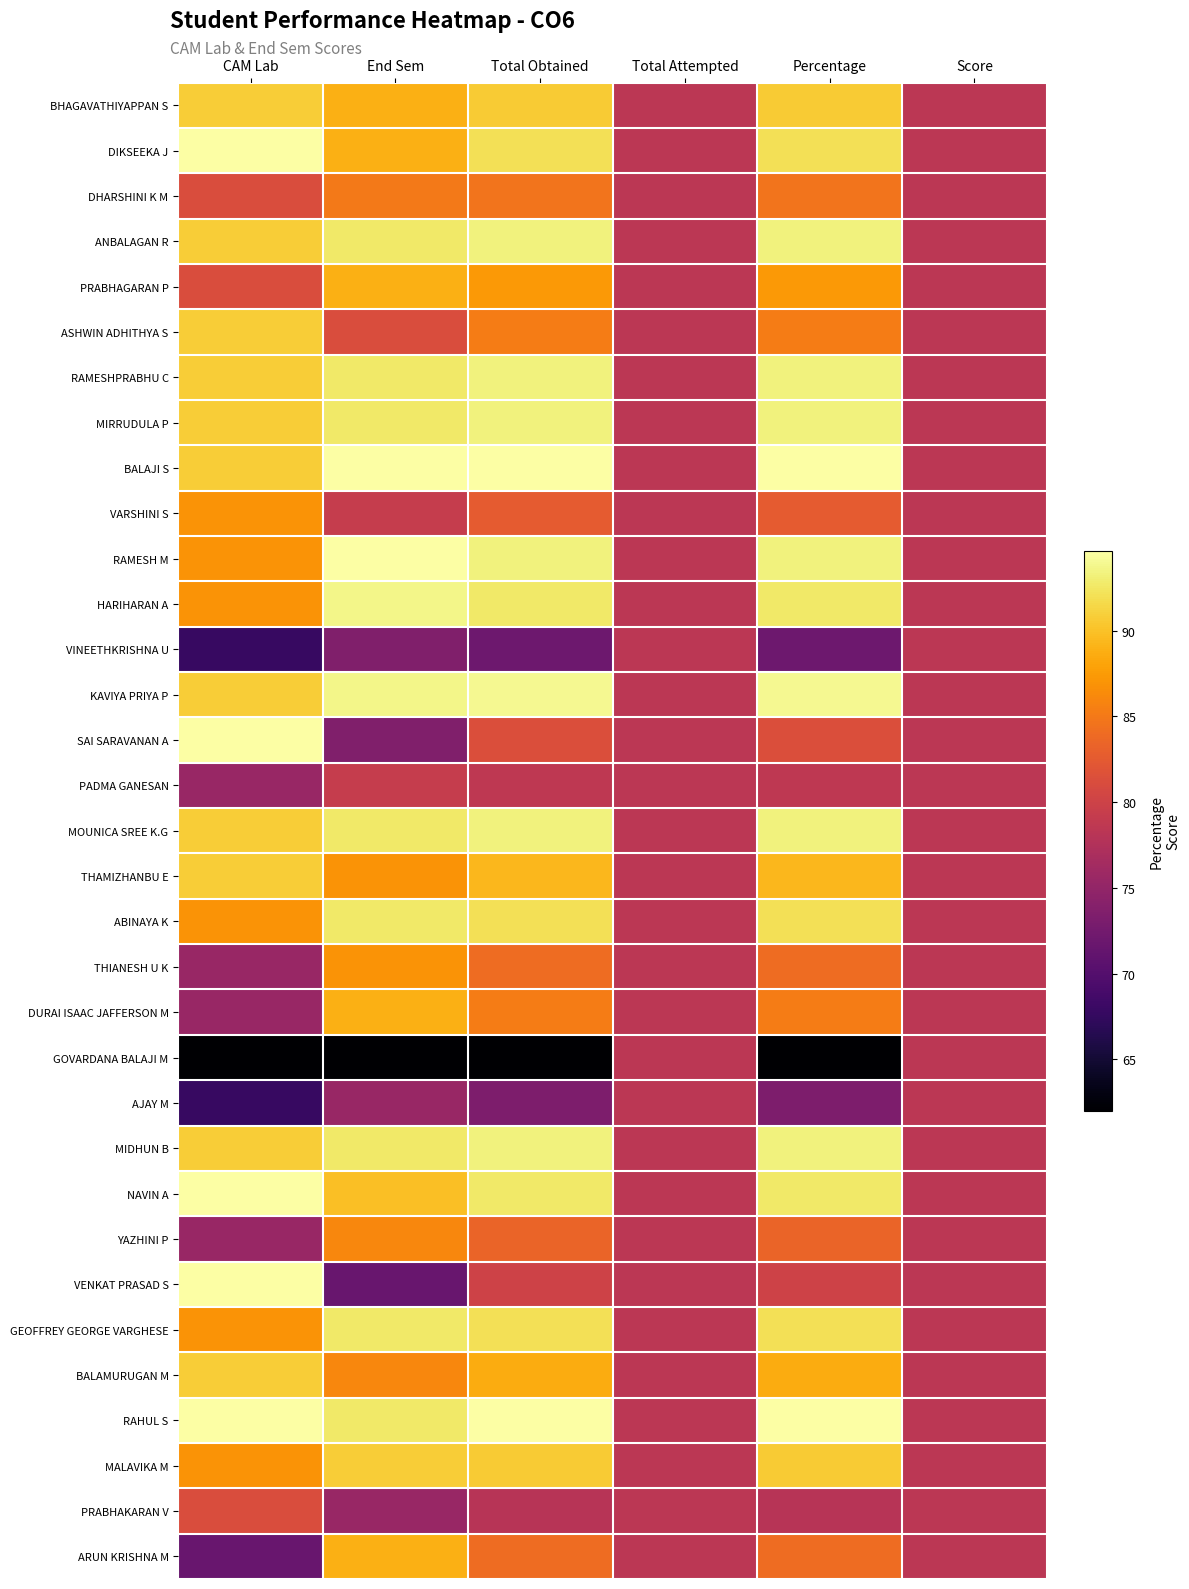

Reading left to right, extract all data points from this chart.

BHAGAVATHIYAPPAN S: CAM Lab=0.9	End Sem=0.8	Total Obtained=0.9	Total Attempted=0.5	Percentage=0.9	Score=0.5
DIKSEEKA J: CAM Lab=1.0	End Sem=0.8	Total Obtained=0.9	Total Attempted=0.5	Percentage=0.9	Score=0.5
DHARSHINI K M: CAM Lab=0.6	End Sem=0.7	Total Obtained=0.7	Total Attempted=0.5	Percentage=0.7	Score=0.5
ANBALAGAN R: CAM Lab=0.9	End Sem=0.9	Total Obtained=1.0	Total Attempted=0.5	Percentage=1.0	Score=0.5
PRABHAGARAN P: CAM Lab=0.6	End Sem=0.8	Total Obtained=0.8	Total Attempted=0.5	Percentage=0.8	Score=0.5
ASHWIN ADHITHYA S: CAM Lab=0.9	End Sem=0.6	Total Obtained=0.7	Total Attempted=0.5	Percentage=0.7	Score=0.5
RAMESHPRABHU C: CAM Lab=0.9	End Sem=0.9	Total Obtained=1.0	Total Attempted=0.5	Percentage=1.0	Score=0.5
MIRRUDULA P: CAM Lab=0.9	End Sem=0.9	Total Obtained=1.0	Total Attempted=0.5	Percentage=1.0	Score=0.5
BALAJI S: CAM Lab=0.9	End Sem=1.0	Total Obtained=1.0	Total Attempted=0.5	Percentage=1.0	Score=0.5
VARSHINI S: CAM Lab=0.8	End Sem=0.5	Total Obtained=0.6	Total Attempted=0.5	Percentage=0.6	Score=0.5
RAMESH M: CAM Lab=0.8	End Sem=1.0	Total Obtained=1.0	Total Attempted=0.5	Percentage=1.0	Score=0.5
HARIHARAN A: CAM Lab=0.8	End Sem=1.0	Total Obtained=0.9	Total Attempted=0.5	Percentage=0.9	Score=0.5
VINEETHKRISHNA U: CAM Lab=0.2	End Sem=0.4	Total Obtained=0.3	Total Attempted=0.5	Percentage=0.3	Score=0.5
KAVIYA PRIYA P: CAM Lab=0.9	End Sem=1.0	Total Obtained=1.0	Total Attempted=0.5	Percentage=1.0	Score=0.5
SAI SARAVANAN A: CAM Lab=1.0	End Sem=0.4	Total Obtained=0.6	Total Attempted=0.5	Percentage=0.6	Score=0.5
PADMA GANESAN: CAM Lab=0.4	End Sem=0.5	Total Obtained=0.5	Total Attempted=0.5	Percentage=0.5	Score=0.5
MOUNICA SREE K.G: CAM Lab=0.9	End Sem=0.9	Total Obtained=1.0	Total Attempted=0.5	Percentage=1.0	Score=0.5
THAMIZHANBU E: CAM Lab=0.9	End Sem=0.8	Total Obtained=0.8	Total Attempted=0.5	Percentage=0.8	Score=0.5
ABINAYA K: CAM Lab=0.8	End Sem=0.9	Total Obtained=0.9	Total Attempted=0.5	Percentage=0.9	Score=0.5
THIANESH U K: CAM Lab=0.4	End Sem=0.8	Total Obtained=0.7	Total Attempted=0.5	Percentage=0.7	Score=0.5
DURAI ISAAC JAFFERSON M: CAM Lab=0.4	End Sem=0.8	Total Obtained=0.7	Total Attempted=0.5	Percentage=0.7	Score=0.5
GOVARDANA BALAJI M: CAM Lab=0.0	End Sem=0.0	Total Obtained=0.0	Total Attempted=0.5	Percentage=0.0	Score=0.5
AJAY M: CAM Lab=0.2	End Sem=0.4	Total Obtained=0.3	Total Attempted=0.5	Percentage=0.3	Score=0.5
MIDHUN B: CAM Lab=0.9	End Sem=0.9	Total Obtained=1.0	Total Attempted=0.5	Percentage=1.0	Score=0.5
NAVIN A: CAM Lab=1.0	End Sem=0.9	Total Obtained=0.9	Total Attempted=0.5	Percentage=0.9	Score=0.5
YAZHINI P: CAM Lab=0.4	End Sem=0.7	Total Obtained=0.7	Total Attempted=0.5	Percentage=0.7	Score=0.5
VENKAT PRASAD S: CAM Lab=1.0	End Sem=0.3	Total Obtained=0.6	Total Attempted=0.5	Percentage=0.6	Score=0.5
GEOFFREY GEORGE VARGHESE: CAM Lab=0.8	End Sem=0.9	Total Obtained=0.9	Total Attempted=0.5	Percentage=0.9	Score=0.5
BALAMURUGAN M: CAM Lab=0.9	End Sem=0.7	Total Obtained=0.8	Total Attempted=0.5	Percentage=0.8	Score=0.5
RAHUL S: CAM Lab=1.0	End Sem=0.9	Total Obtained=1.0	Total Attempted=0.5	Percentage=1.0	Score=0.5
MALAVIKA M: CAM Lab=0.8	End Sem=0.9	Total Obtained=0.9	Total Attempted=0.5	Percentage=0.9	Score=0.5
PRABHAKARAN V: CAM Lab=0.6	End Sem=0.4	Total Obtained=0.5	Total Attempted=0.5	Percentage=0.5	Score=0.5
ARUN KRISHNA M: CAM Lab=0.3	End Sem=0.8	Total Obtained=0.7	Total Attempted=0.5	Percentage=0.7	Score=0.5